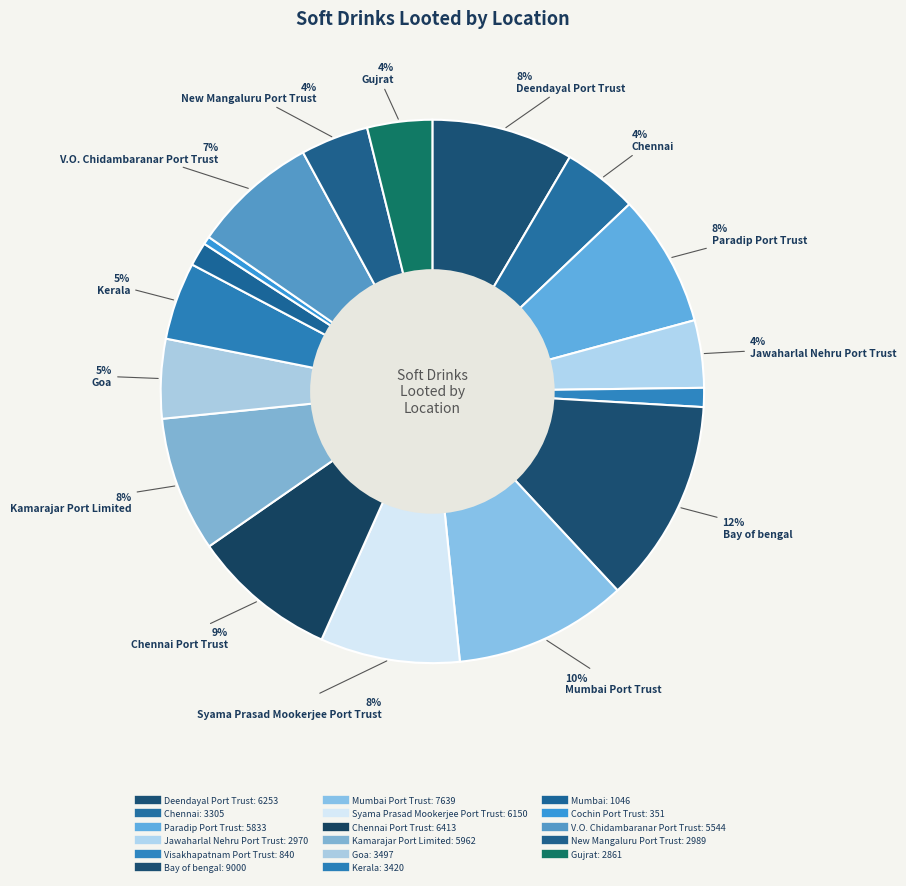

How many segments does this pie chart have?

17